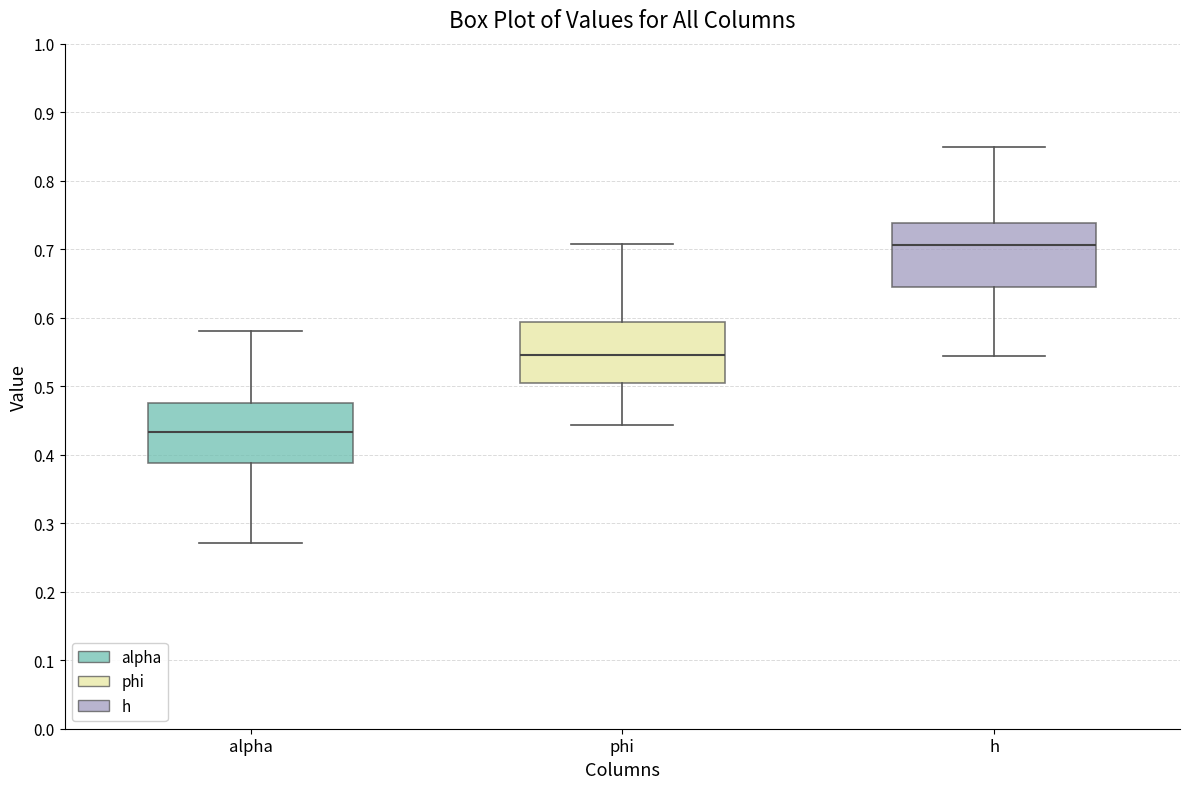

Reading left to right, read every box against the y-axis: the position of its median line, the range the box covers, and the ends of its whiskers. The values are not printed on the chart, so give them approximately, as read against the axis.

alpha: median 0.43, box 0.39 to 0.47, whiskers 0.27 to 0.58
phi: median 0.55, box 0.50 to 0.59, whiskers 0.44 to 0.71
h: median 0.71, box 0.64 to 0.74, whiskers 0.54 to 0.85